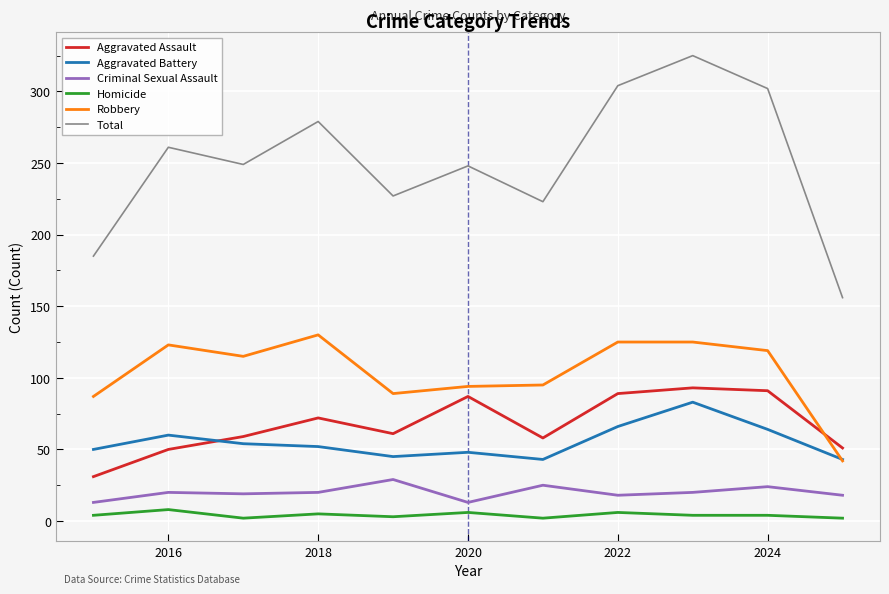

What are all the series names shown in the legend?

Aggravated Assault, Aggravated Battery, Criminal Sexual Assault, Homicide, Robbery, Total